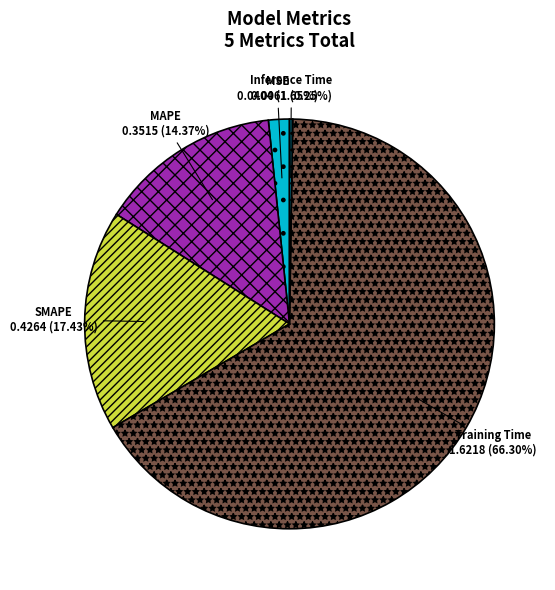

Which category has the biggest portion of the pie?

Training Time